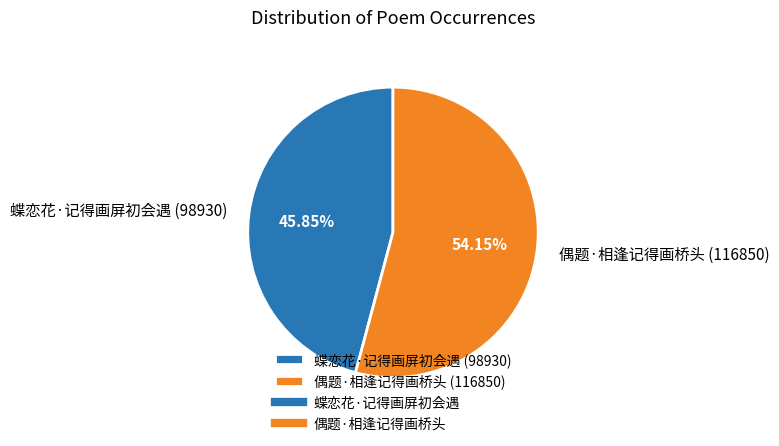

Which category has the smallest portion of the pie?

蝶恋花·记得画屏初会遇